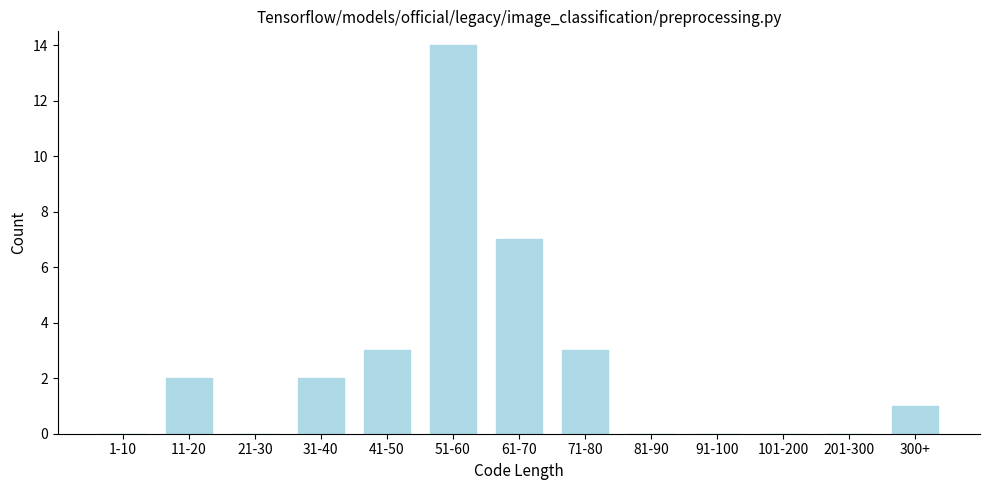

Reading right to left, transcribe all the data shown in this chart.

300+=1	201-300=0	101-200=0	91-100=0	81-90=0	71-80=3	61-70=7	51-60=14	41-50=3	31-40=2	21-30=0	11-20=2	1-10=0